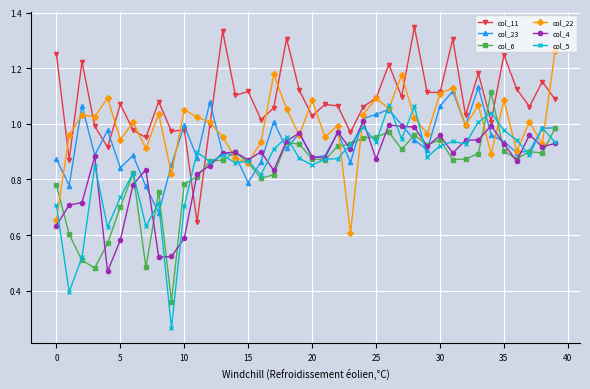

Is this an area chart (filled region under the line)?

No